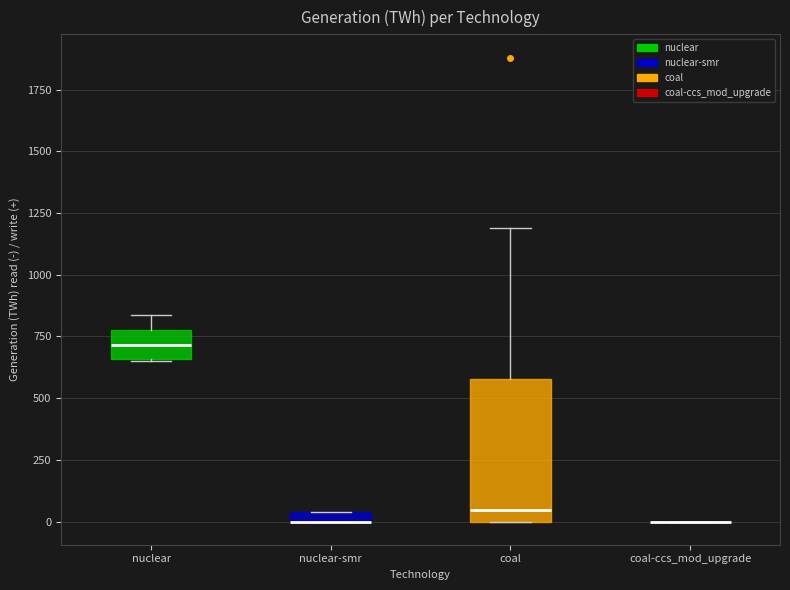

Comparing the boxes themselves (not the whiskers), which one is the tallest?

coal